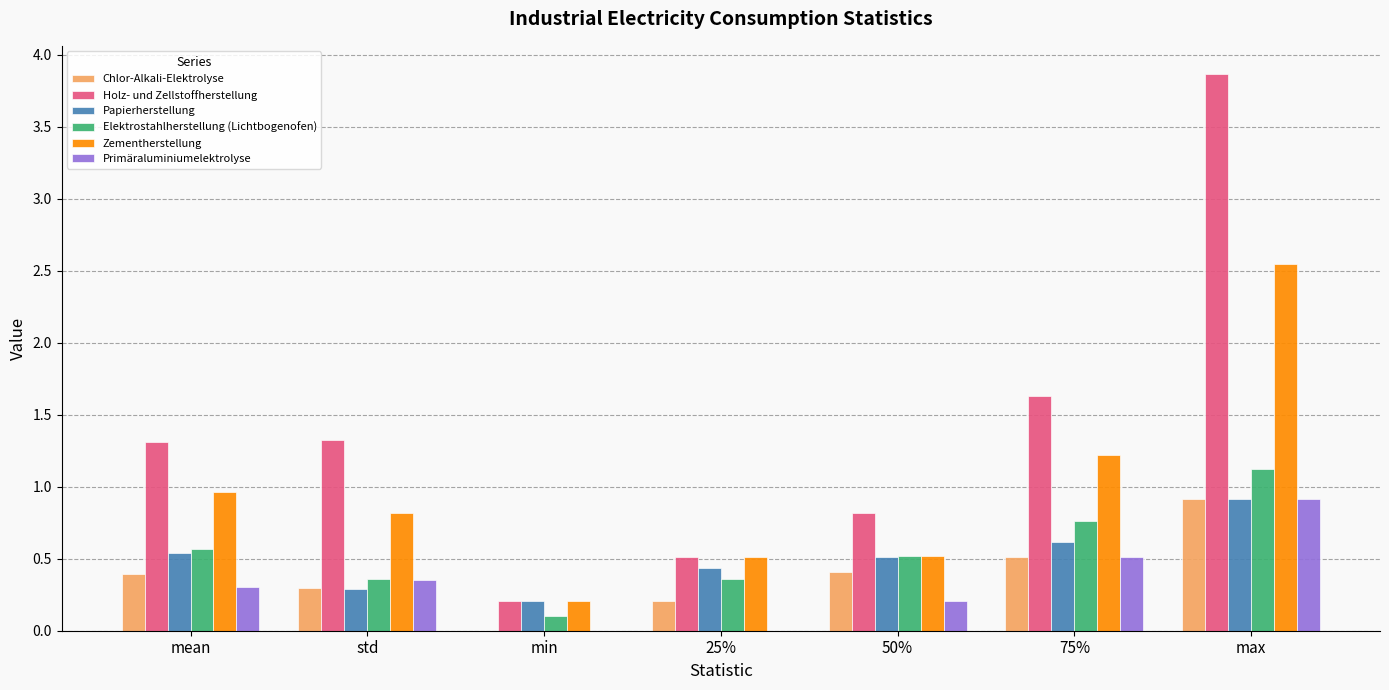

The value of Elektrostahlherstellung (Lichtbogenofen) at std is 0.2. True or false?

False